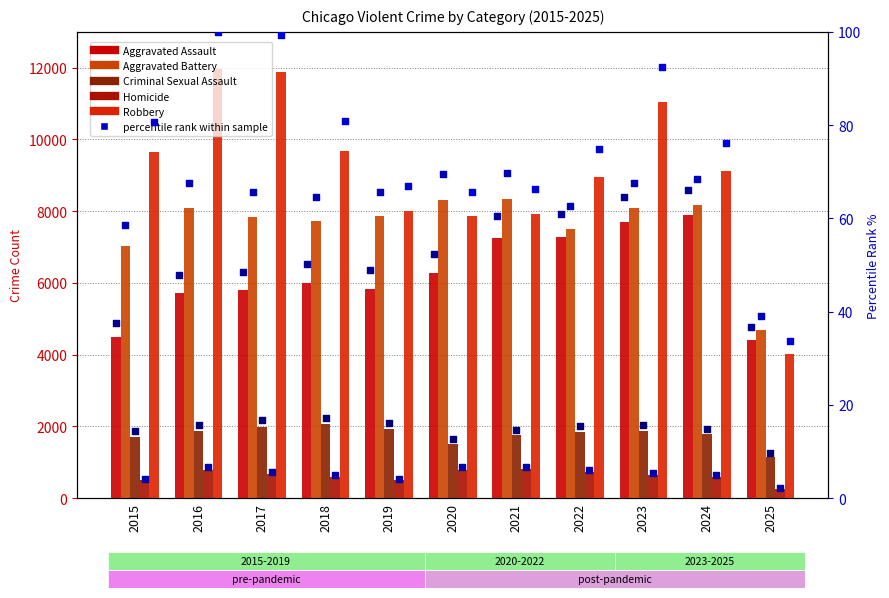

What are all the series names shown in the legend?

Aggravated Assault, Aggravated Battery, Criminal Sexual Assault, Homicide, Robbery